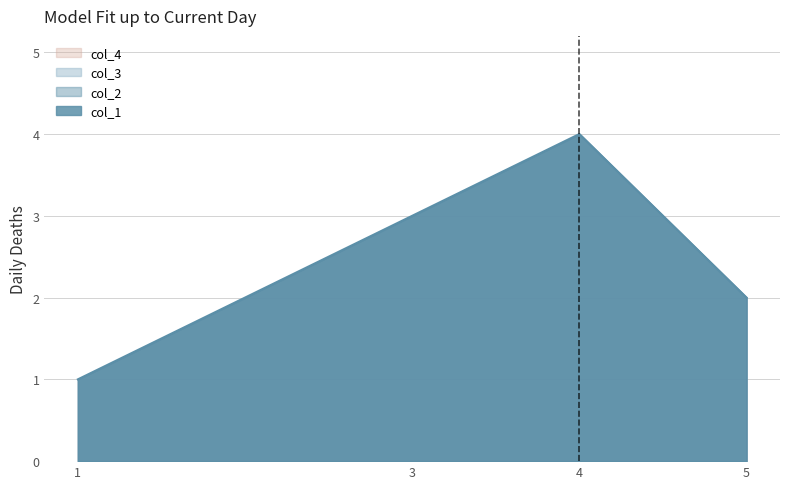

The value of col_2 at 5 is 2. True or false?

True